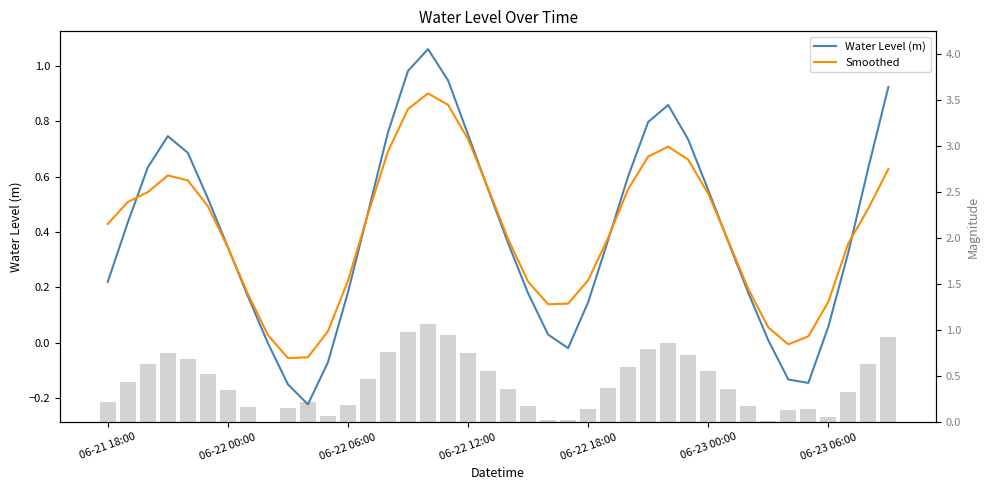

What is the difference between the Smoothed values at 10 and 26?

0.6